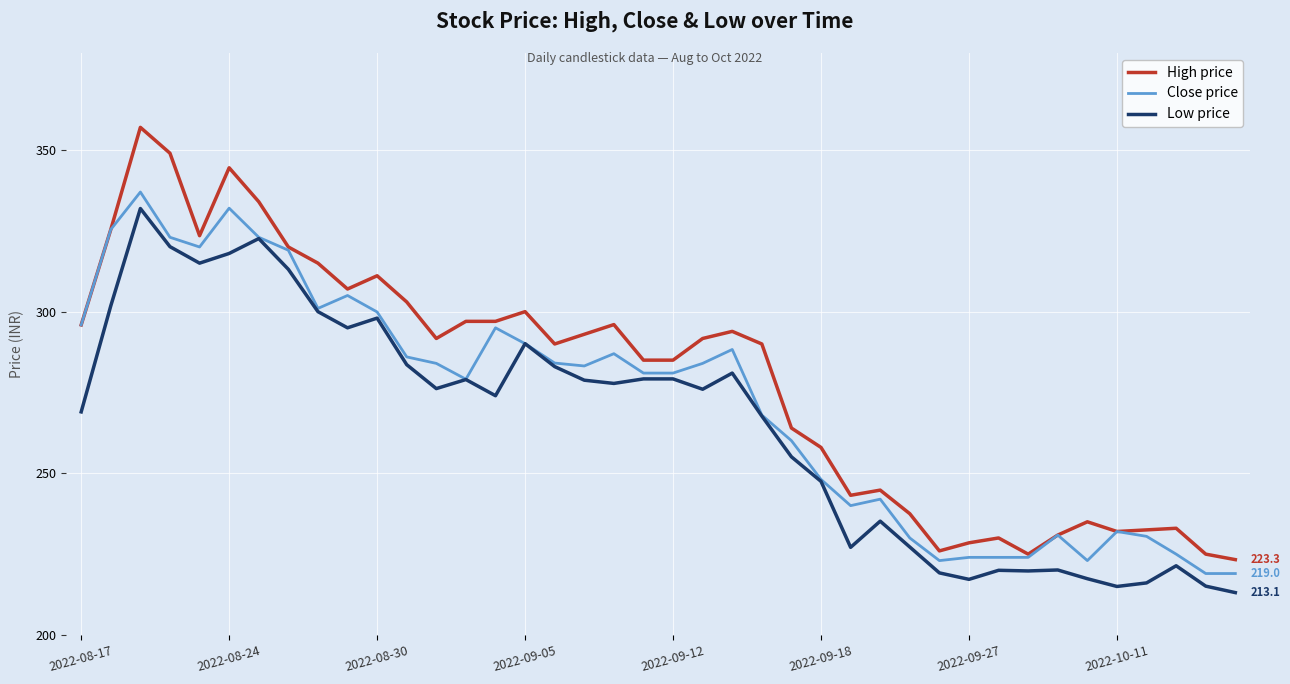

How many values in the Close price series are below 283?

20